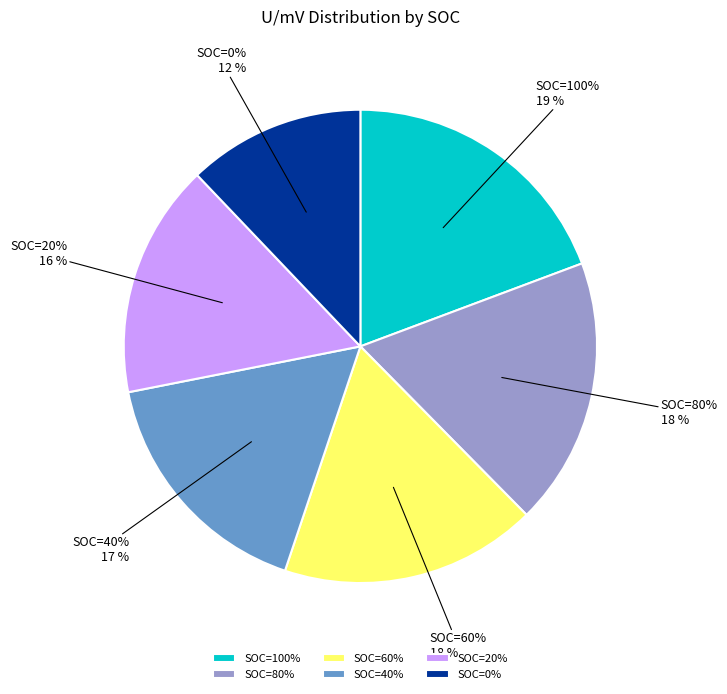

Which category has the smallest portion of the pie?

SOC=0%